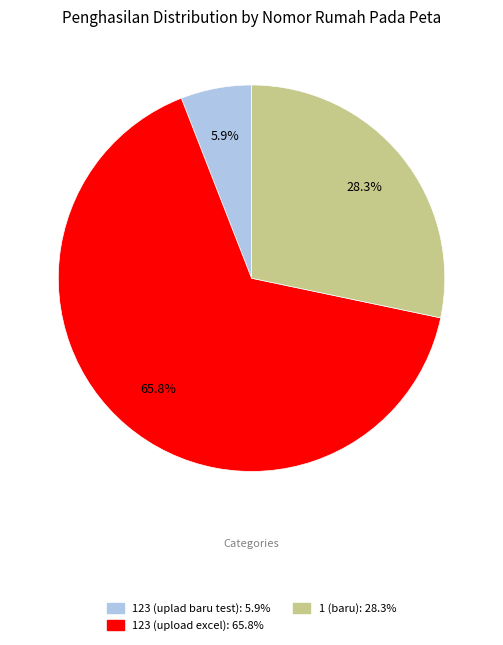

Approximately how many times larger is the value at 1 (baru) compared to 123 (upload excel)?

0.4